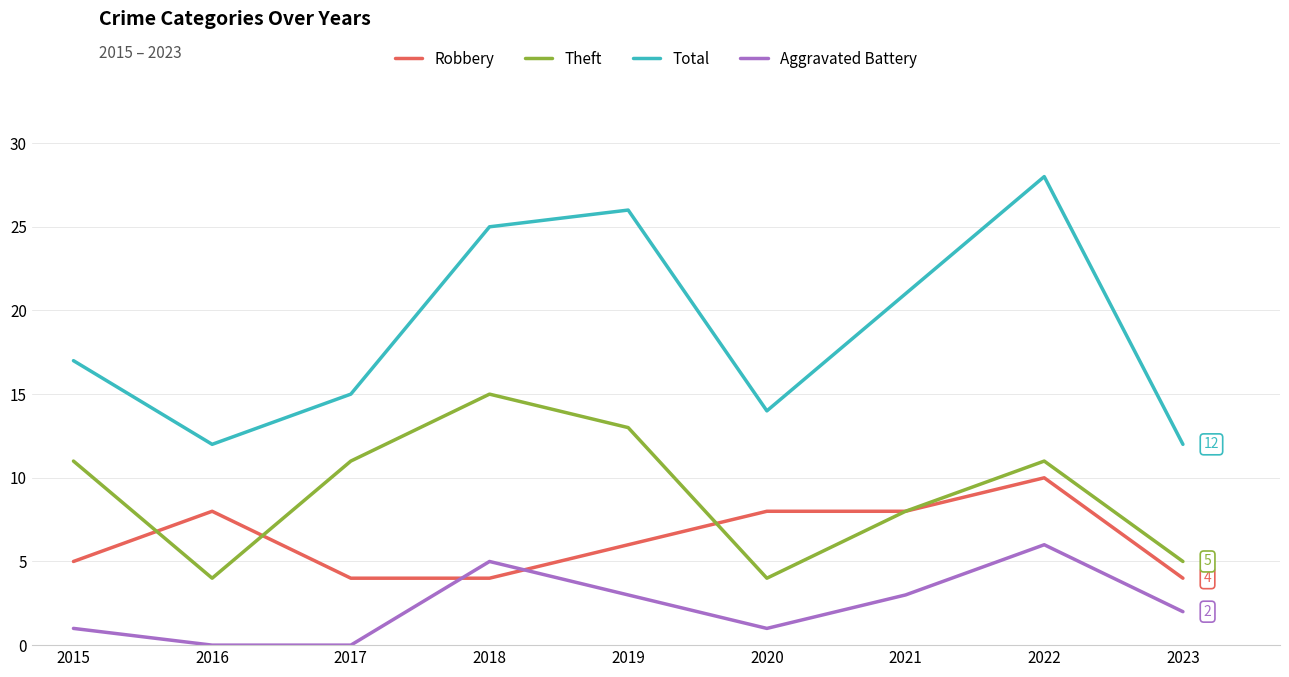

How many categories are shown in the chart?

9